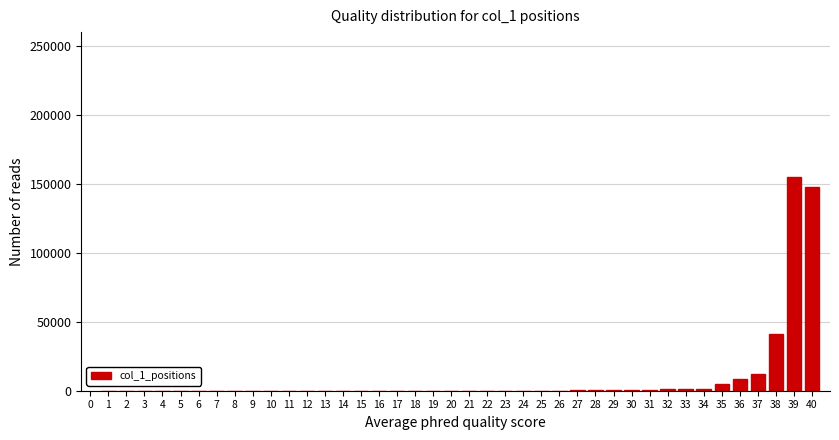

The value at 23 is 0. True or false?

True